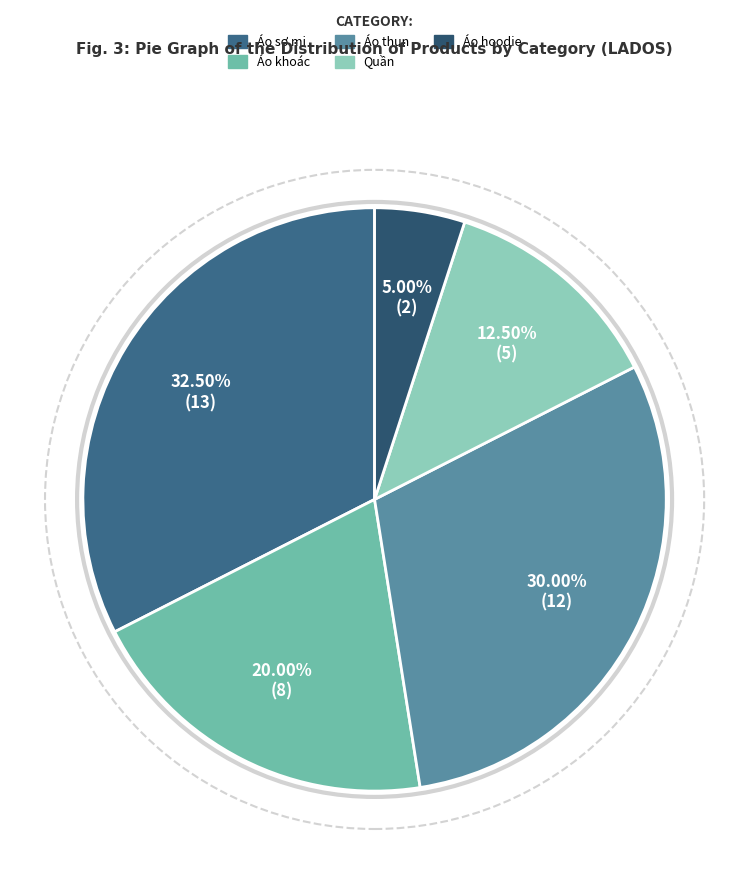

True or false: Áo hoodie accounts for 5% of the total.

True